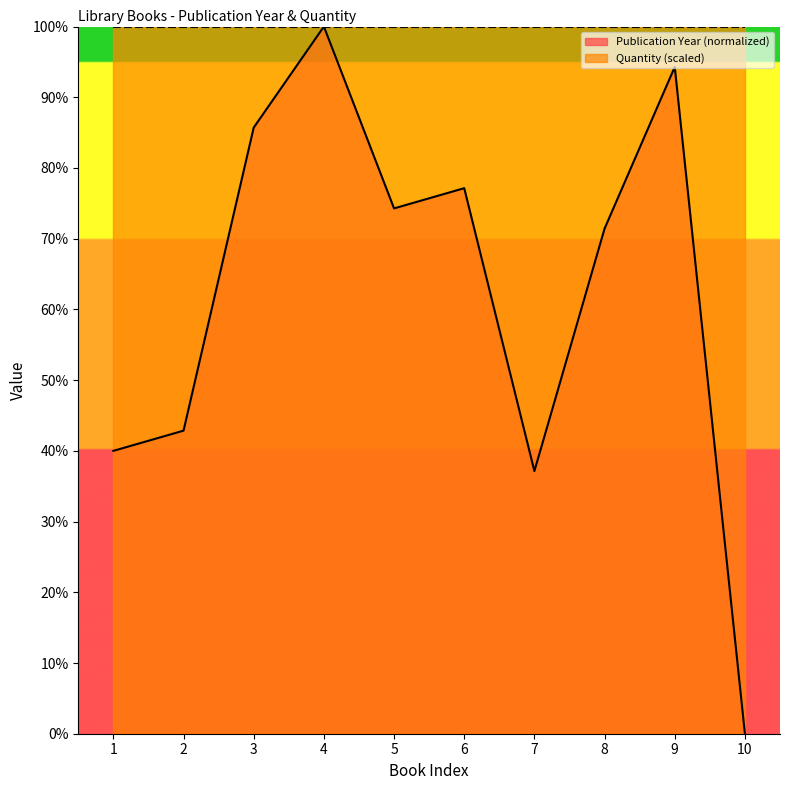

The chart shows a value of 77.1 at 6. True or false?

True